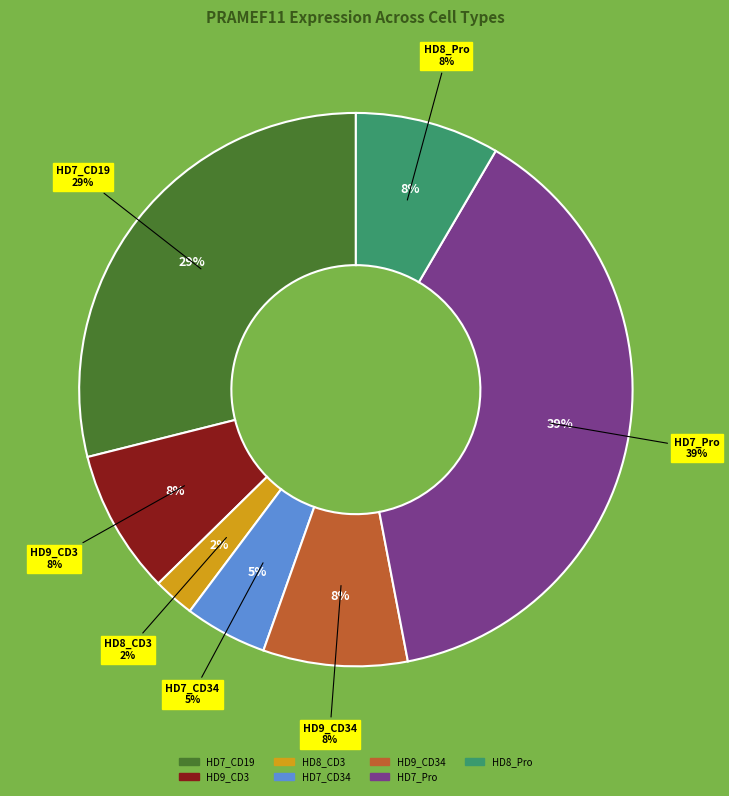

True or false: HD9_CD34 accounts for 23% of the total.

False